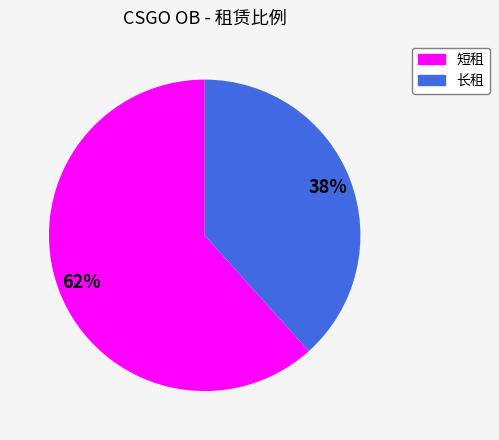

How many segments does this pie chart have?

2